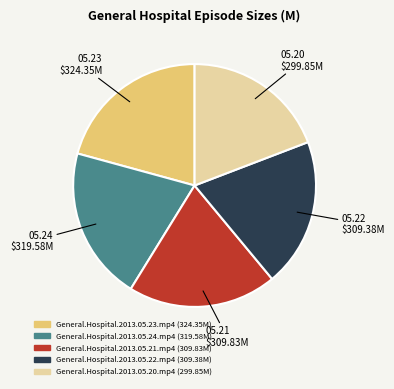

Is there a majority slice in this chart?

No